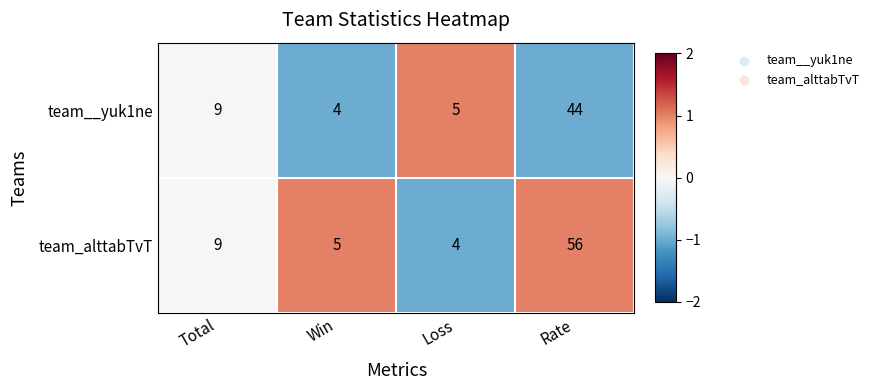

True or false: team__yuk1ne has a value of 44 at Rate.

True